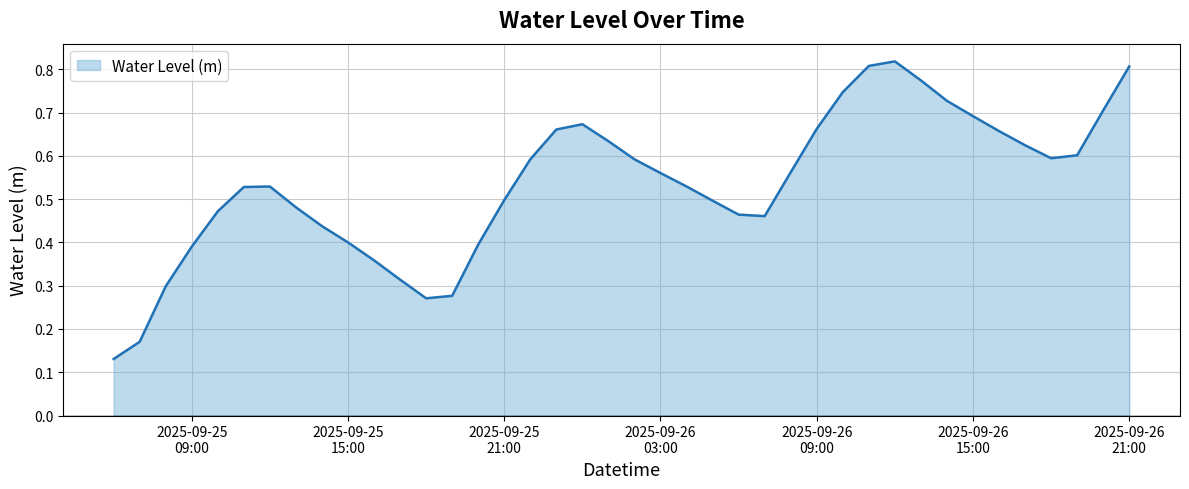

What is the label of the 6th point from the left?

2025-09-25 11:00:00